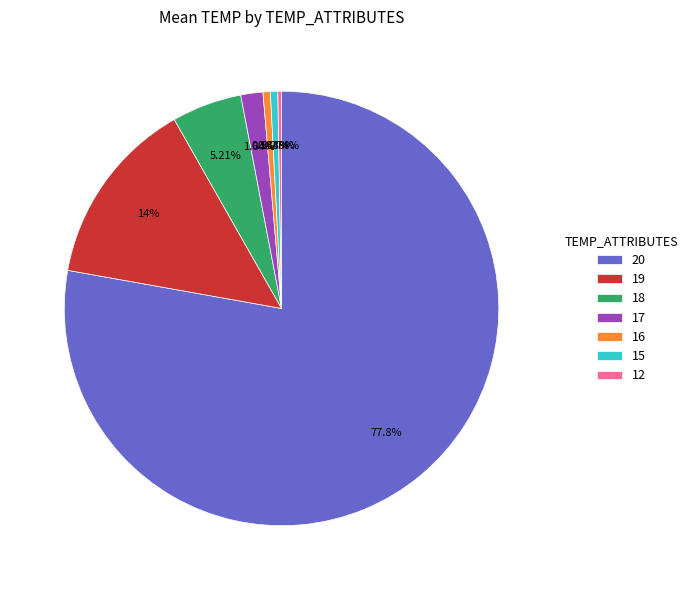

What is the majority slice?

20